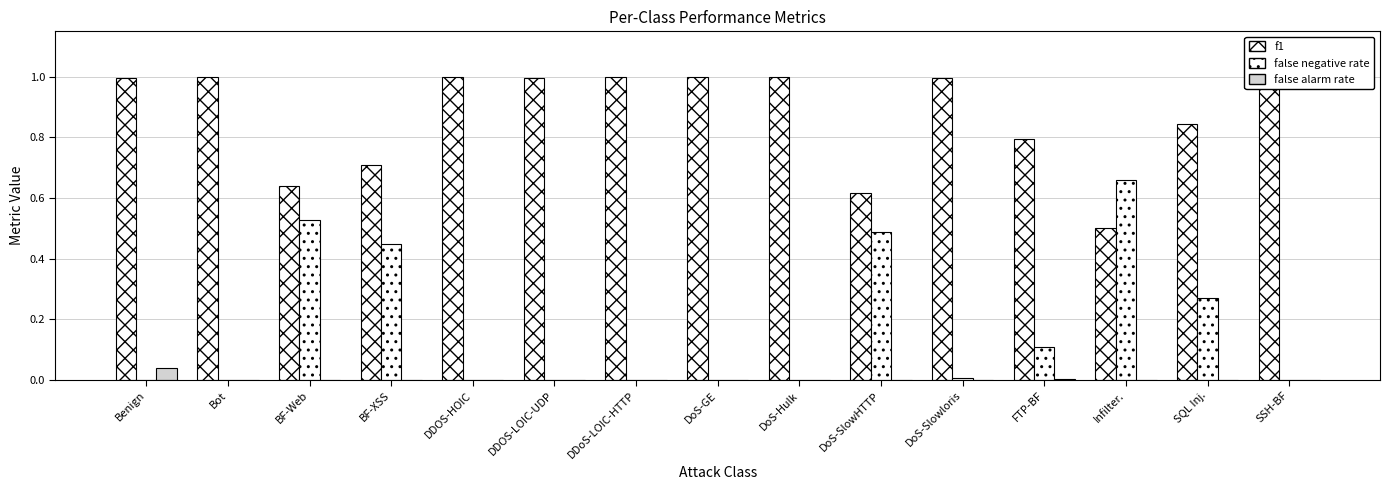

Which series has the largest range (max minus min)?

false negative rate